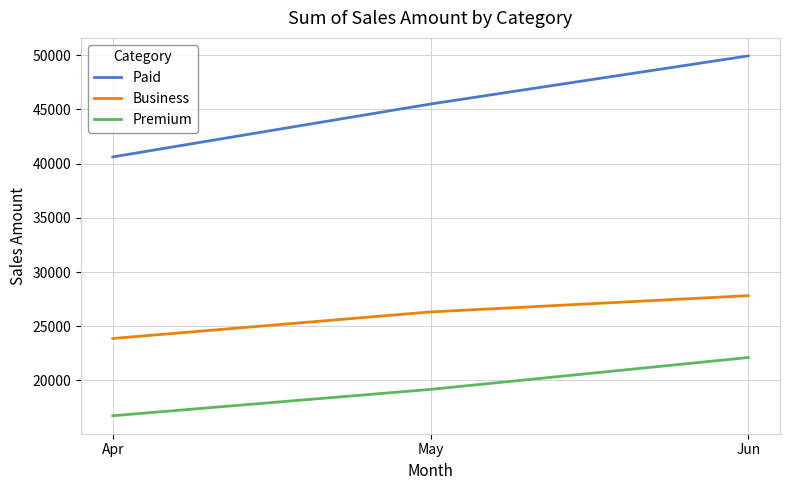

True or false: Business has a value of 23875 at Apr.

True